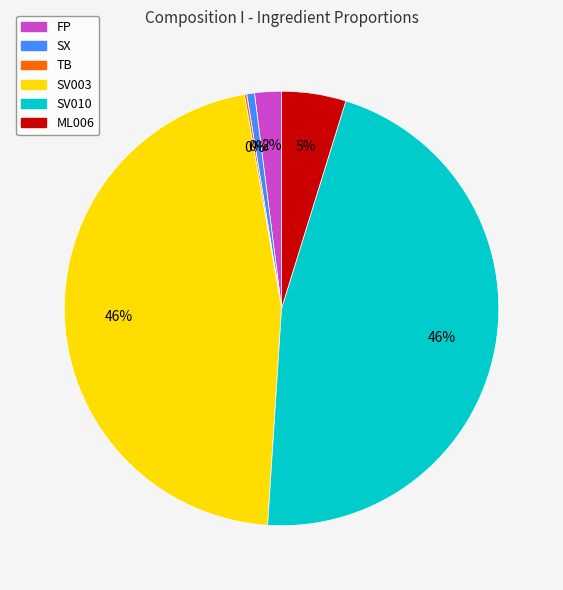

To the nearest percent, what percentage of the pie is SV003?

46%